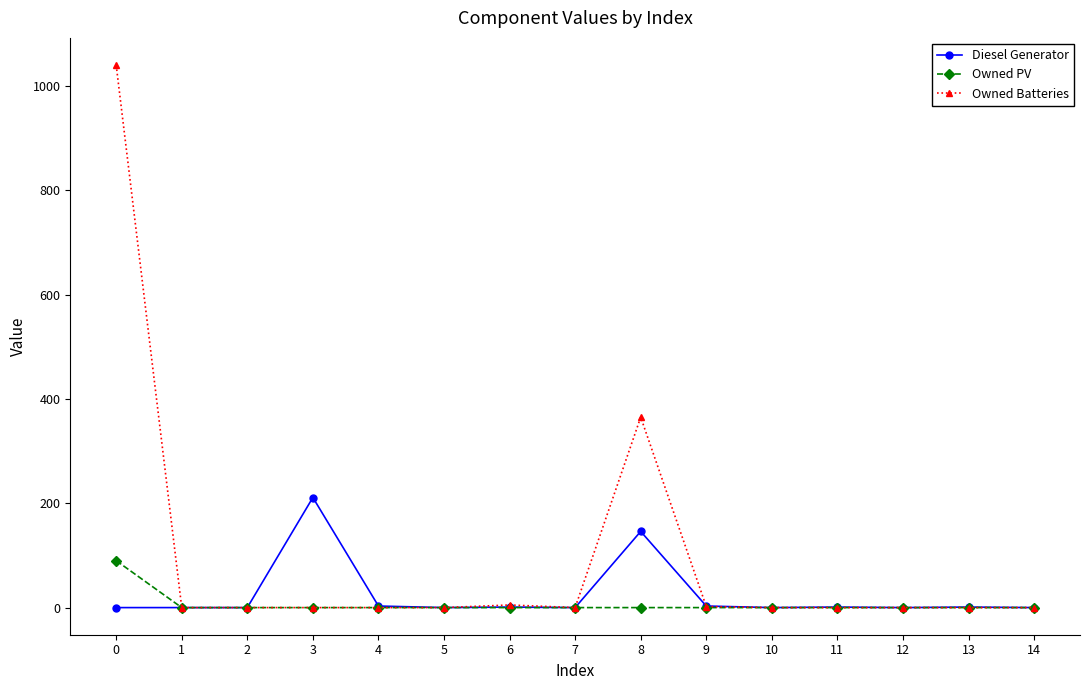

List the series in order of their peak value, lowest first.

Owned PV, Diesel Generator, Owned Batteries